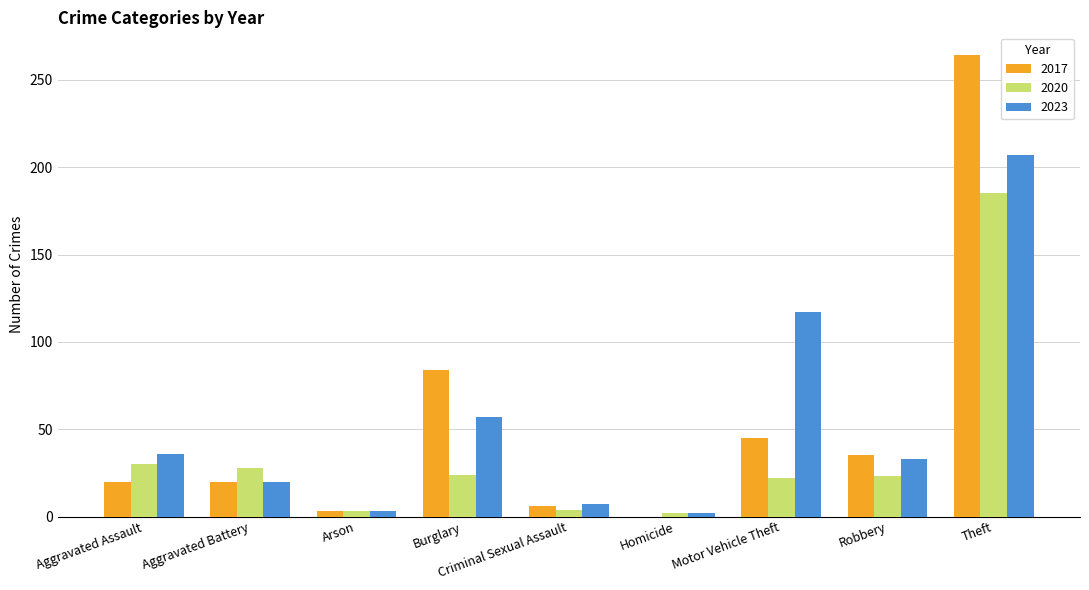

What is the total value across all series at Aggravated Battery?

68